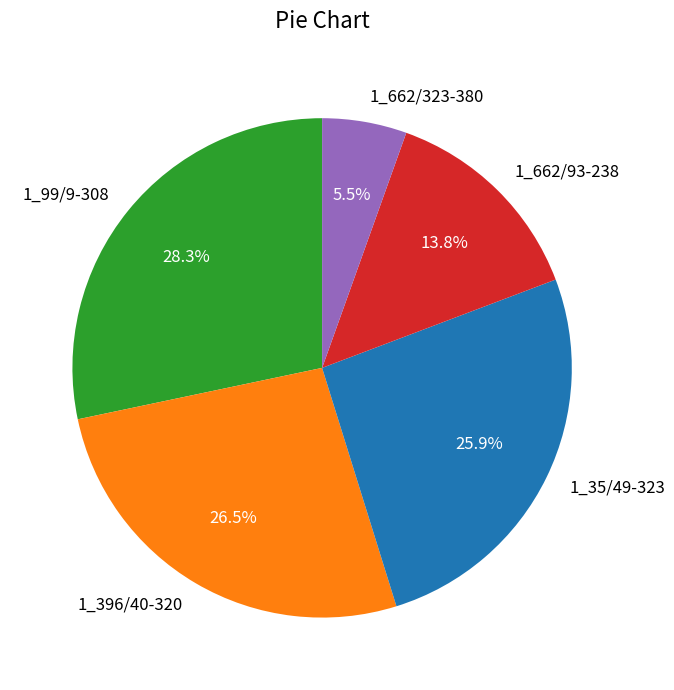

Does any single category account for the majority?

No